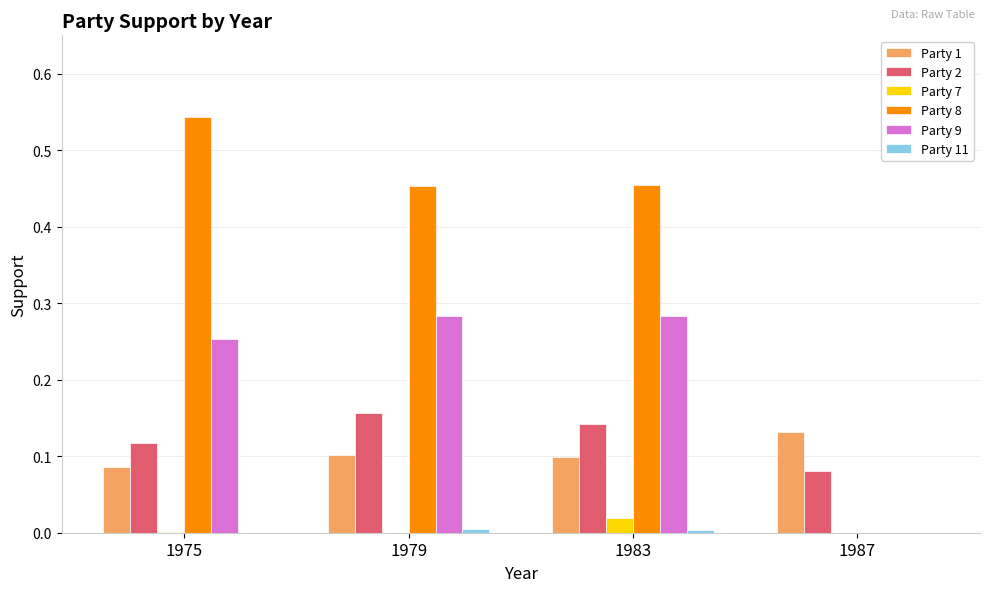

Which category has the highest value across all series?

1975